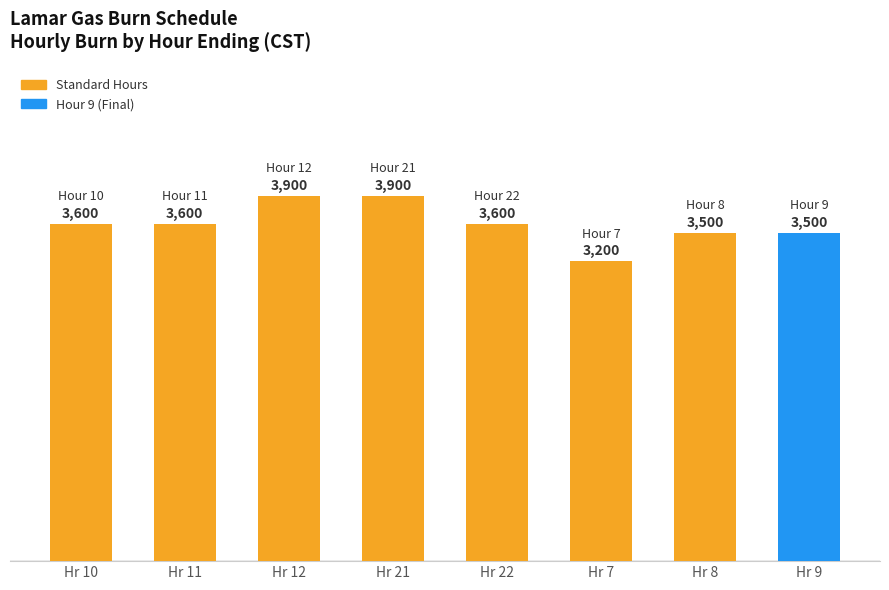

What is the ratio of the value at Hr 11 to the value at Hr 9?

1.0